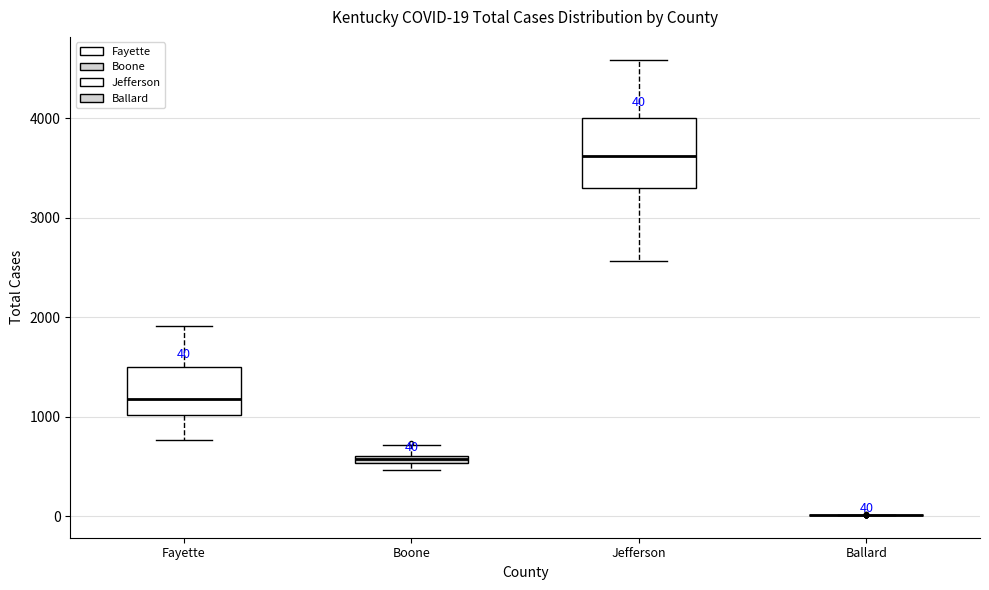

Which box is the tallest, from its lower edge to its upper edge?

Jefferson